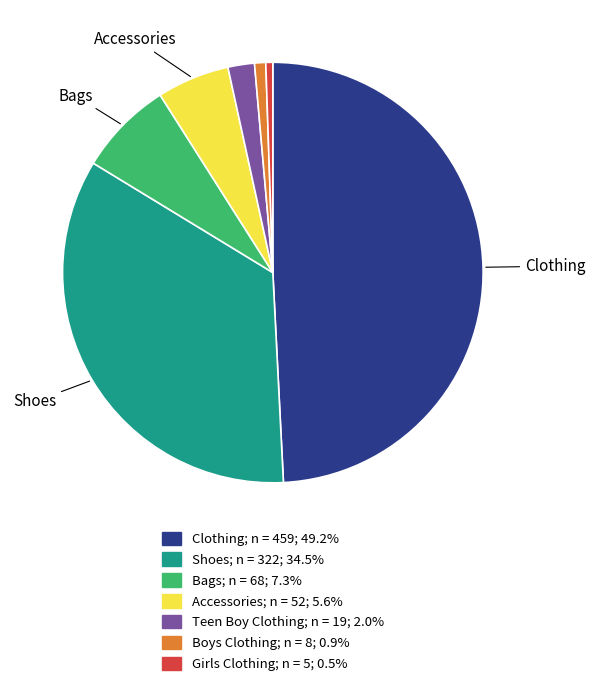

Is there a majority slice in this chart?

No